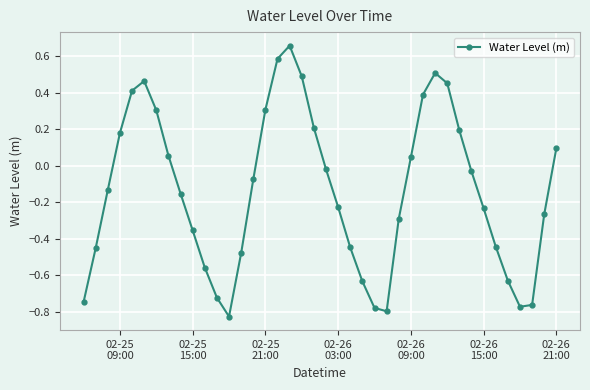

What is the difference between the maximum and minimum values?

1.5